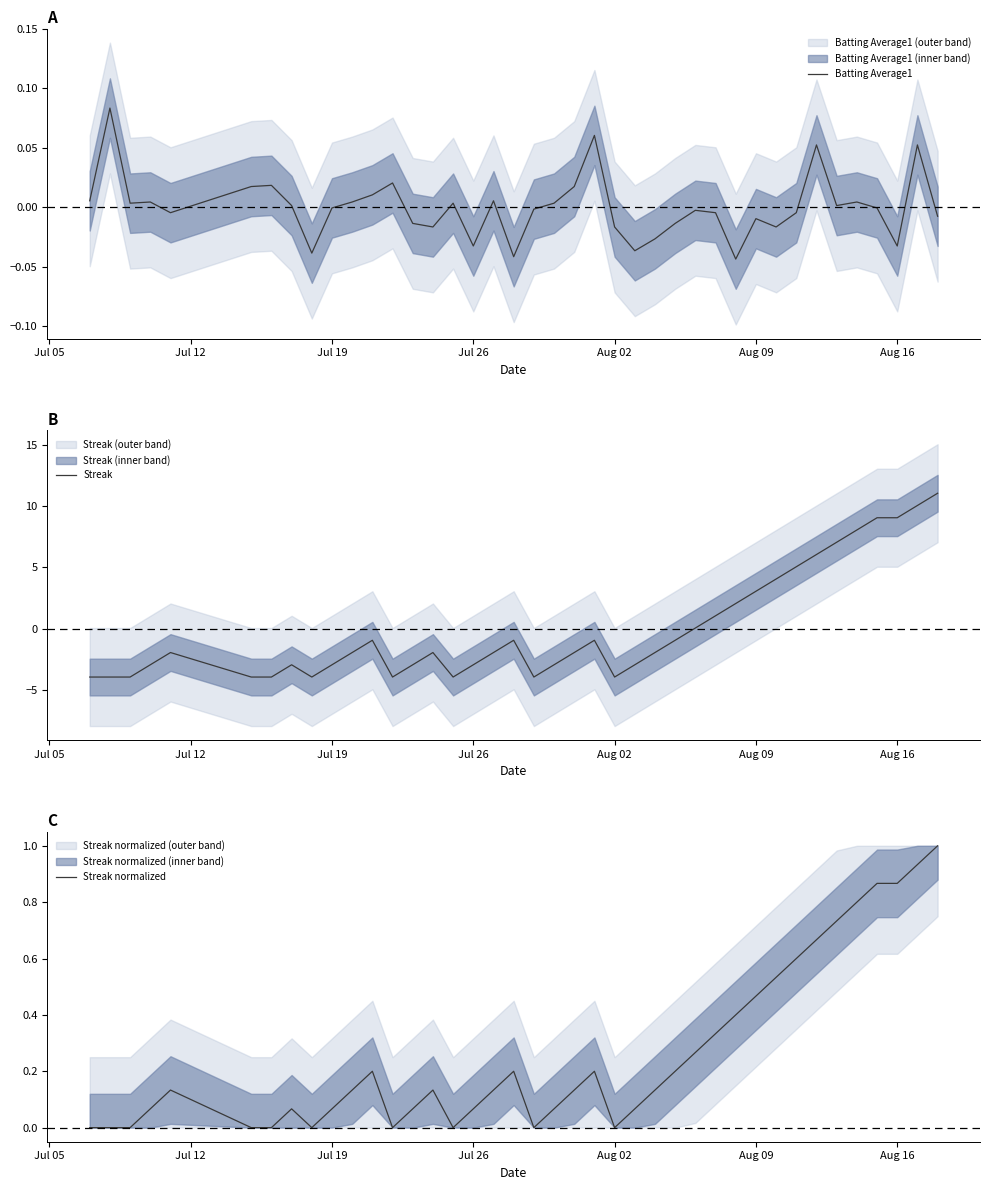

True or false: Batting Average1 has more than 0 points higher than both neighbors.

True